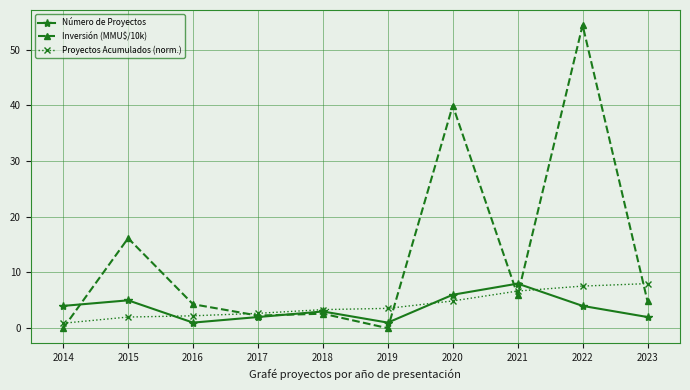

What is the maximum value shown in the chart?

54.4